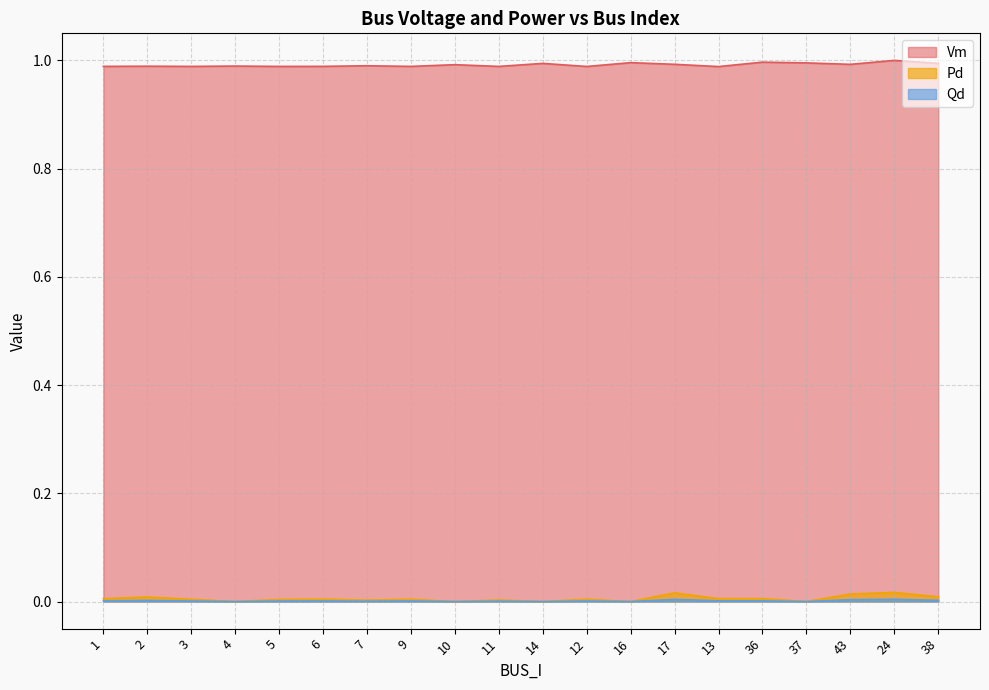

At 37, list the series in order from smallest to largest.

Pd, Qd, Vm